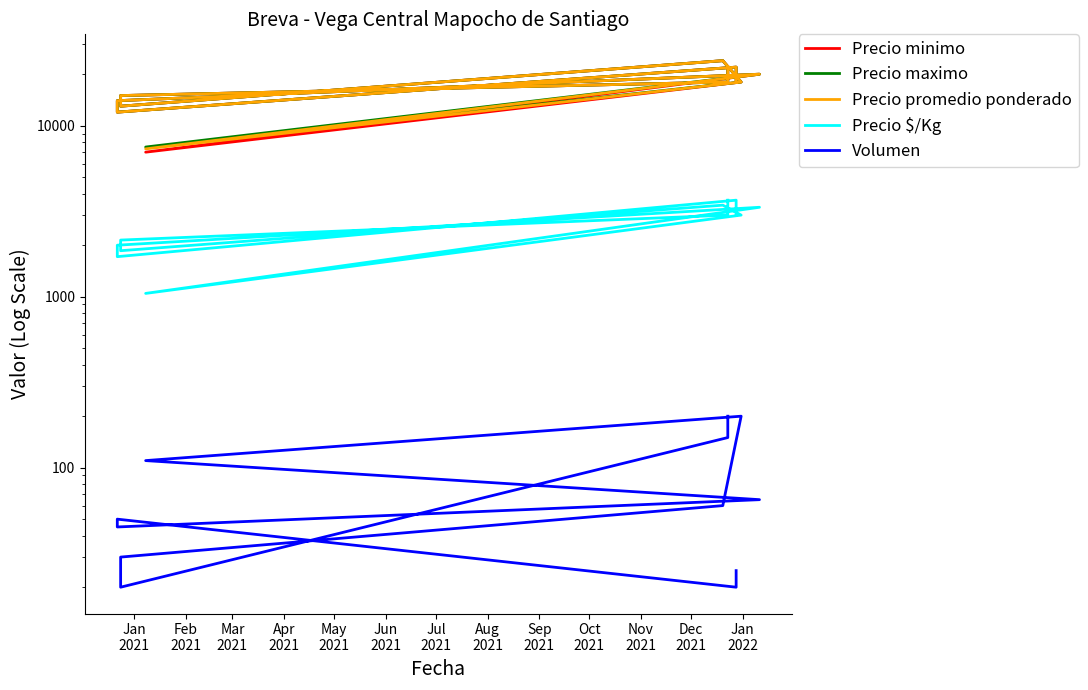

How many series are shown in this chart?

5